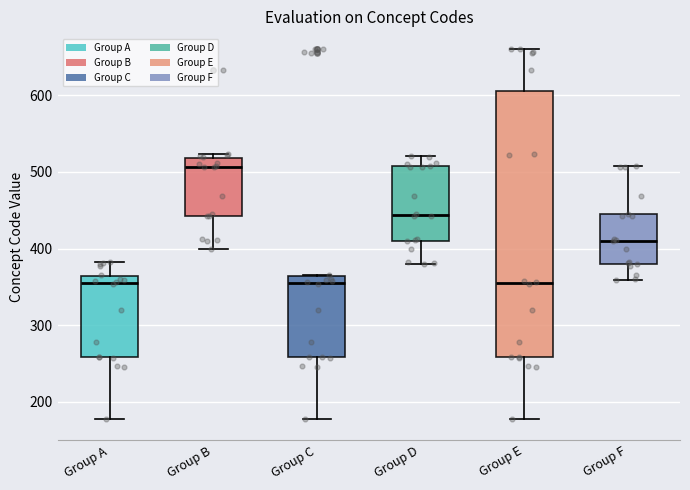

Which box is the tallest, from its lower edge to its upper edge?

Group E